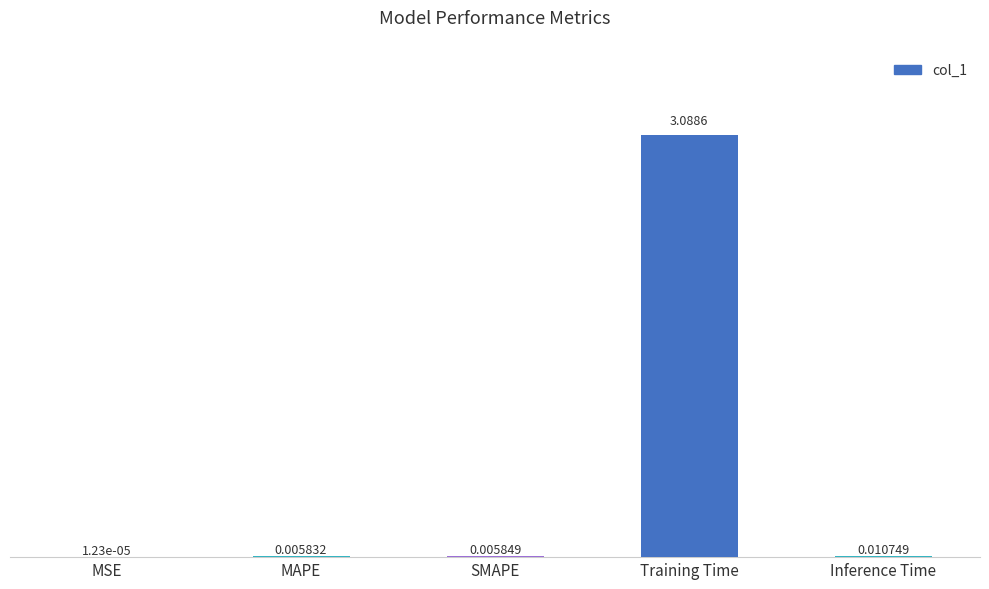

Where is the data nearest to the value 1?

Inference Time